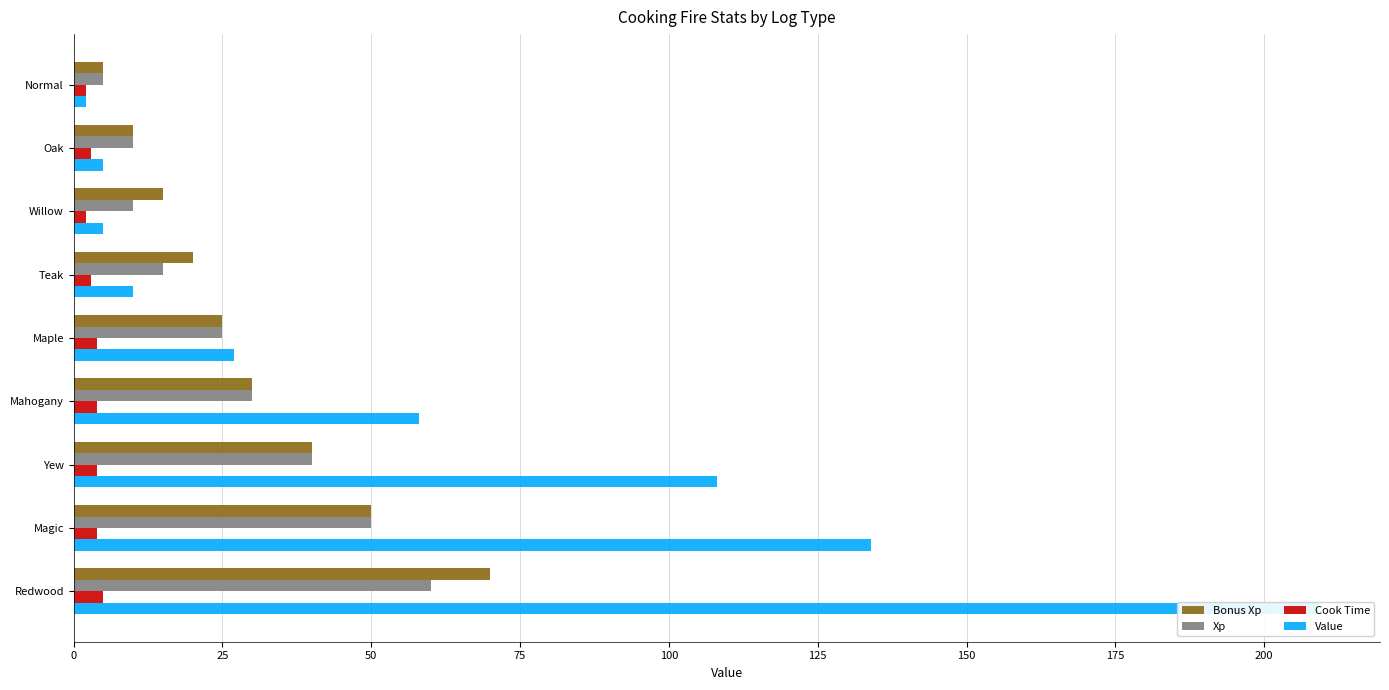

How many bars are there in each group?

4